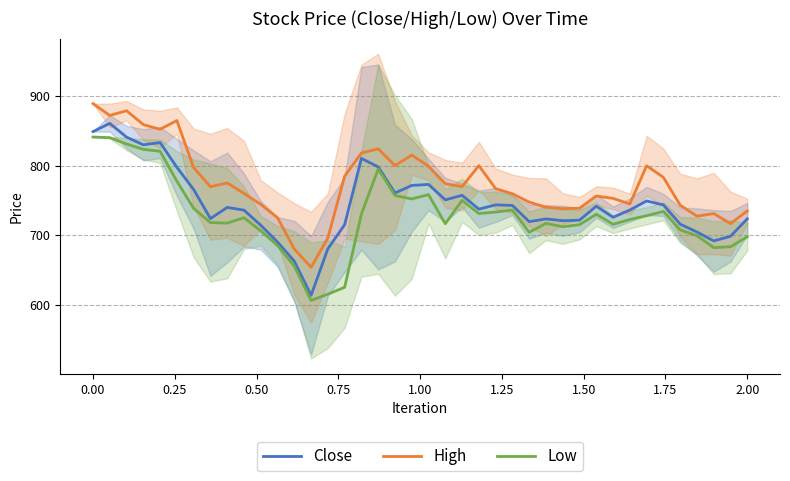

True or false: Close and Low intersect in this chart.

False